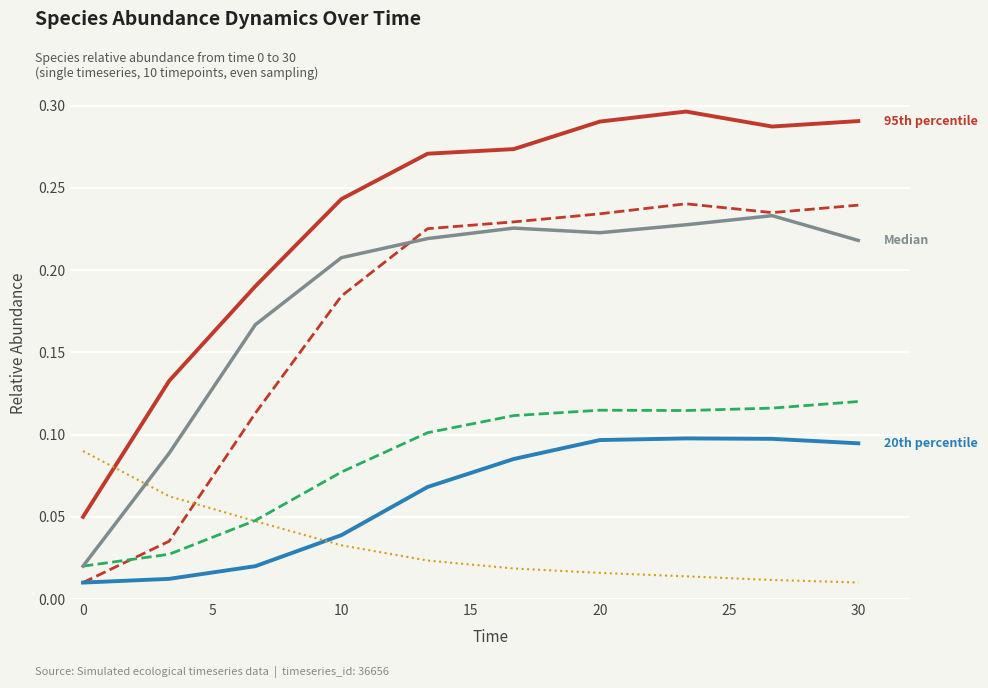

What is the greatest value displayed?

0.3